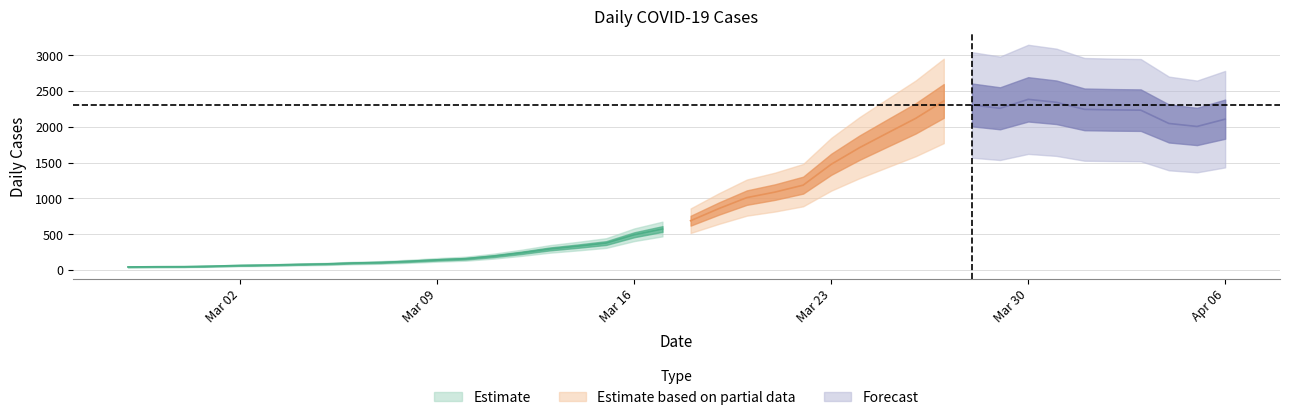

How many lines are shown in the chart?

1